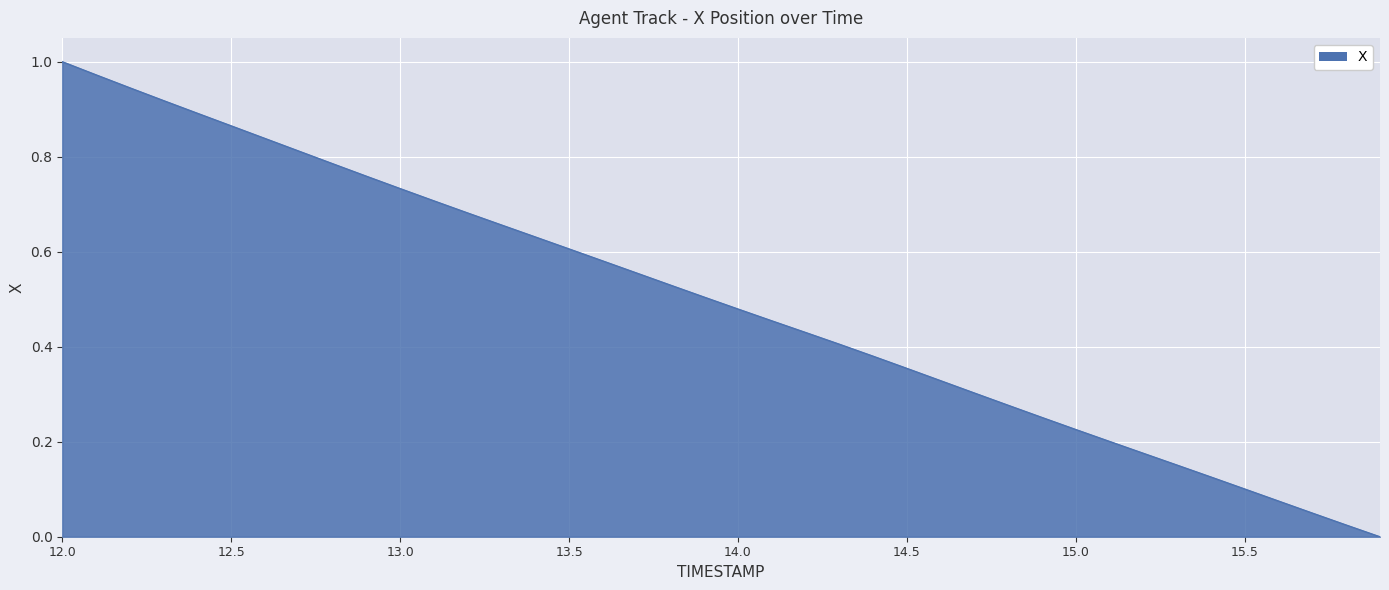

How many lines are shown in the chart?

1